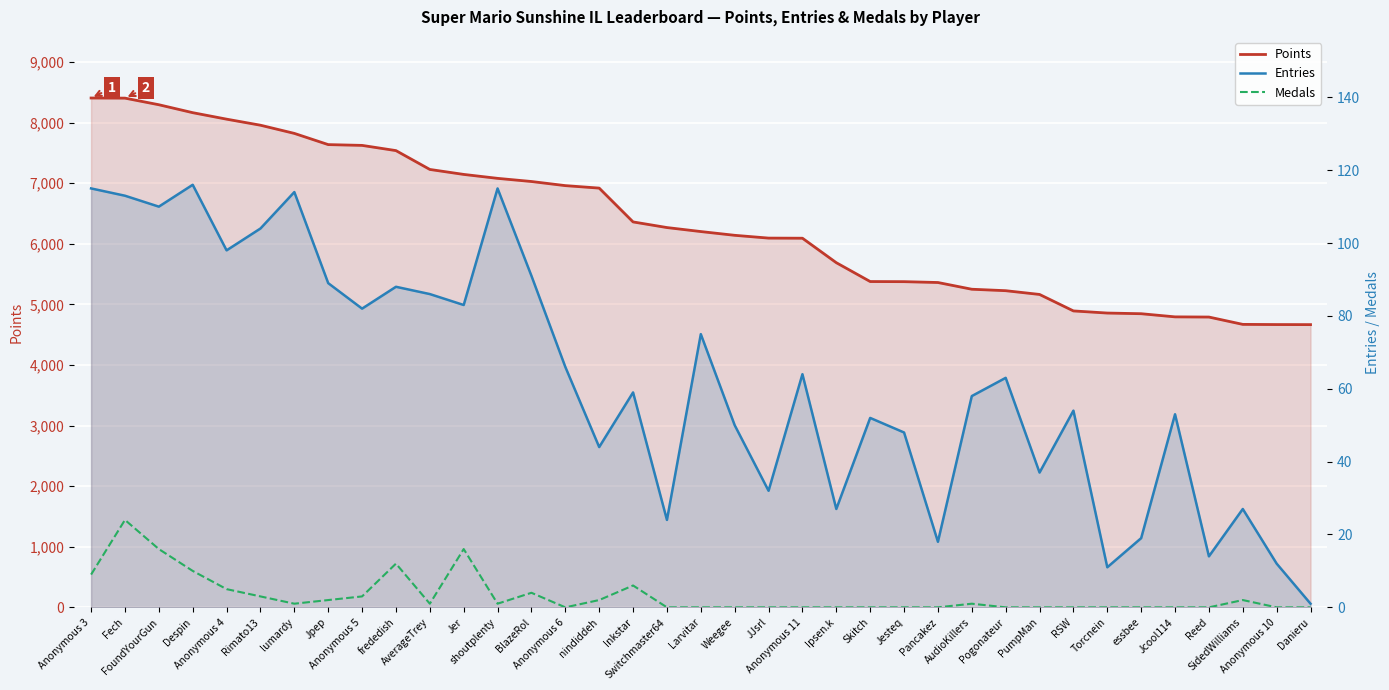

True or false: Points has more than 1 interior local peaks.

False